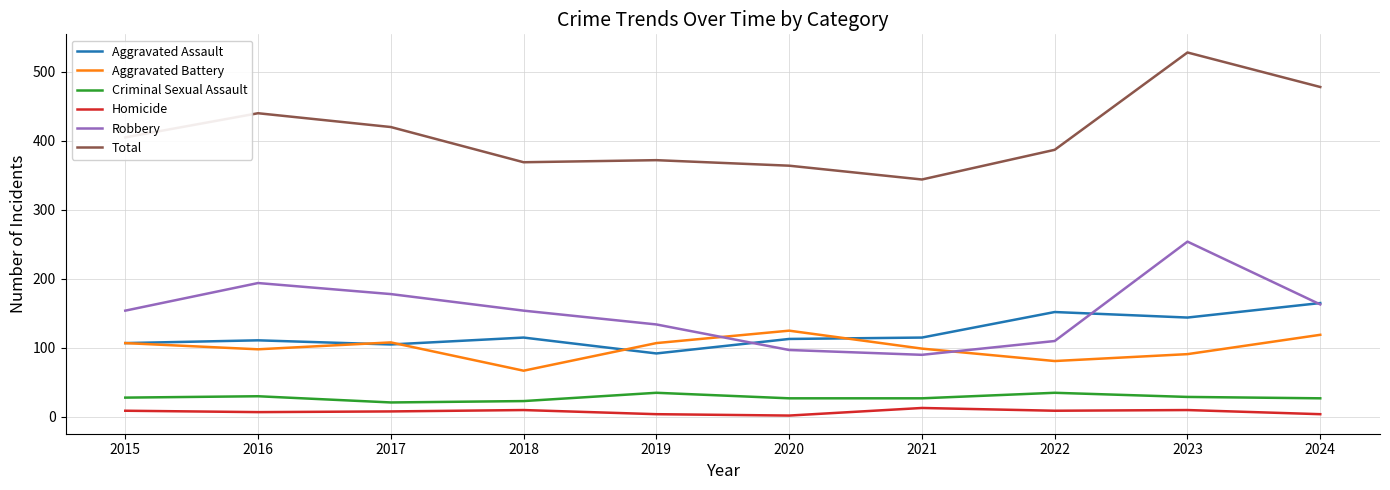

What is the difference between the maximum and minimum values in the Aggravated Battery series?

58